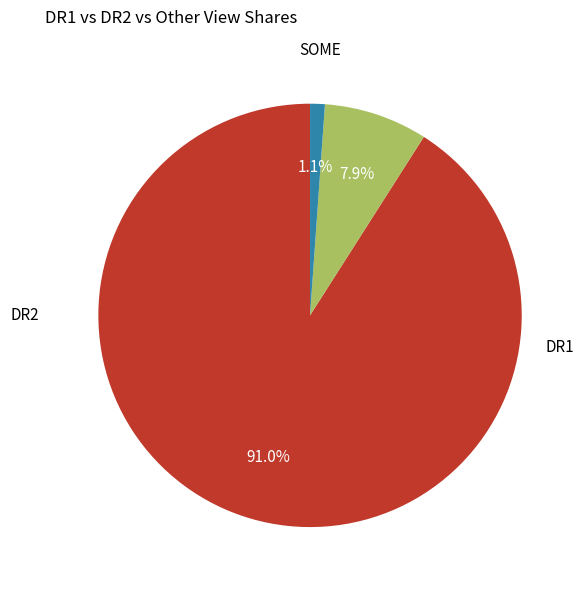

Between DR1 and SOME, which is larger?

DR1